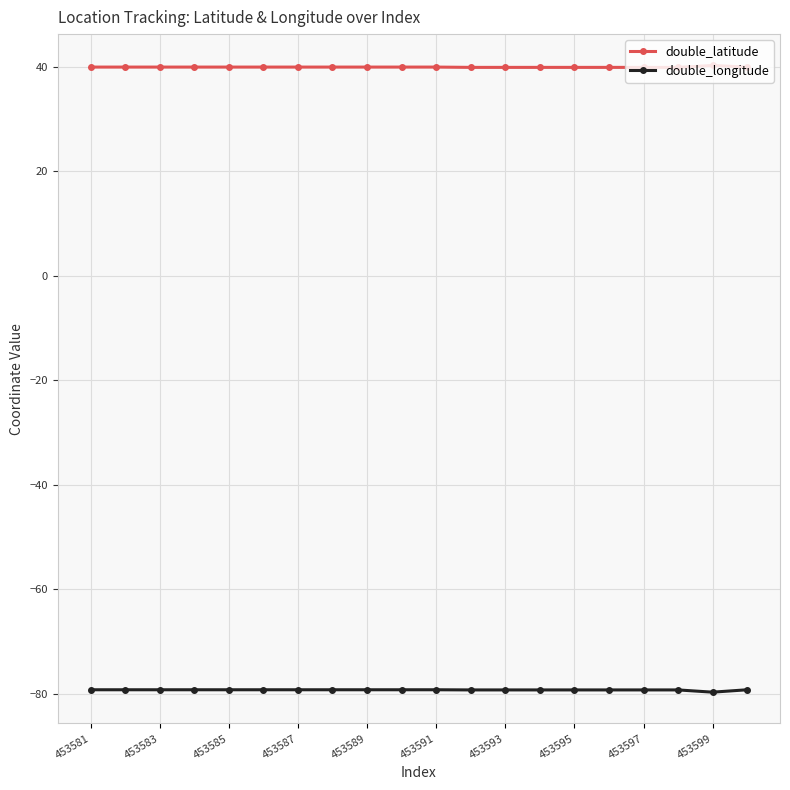

What is the value of the double_longitude point at the 5th from the left?

-79.2